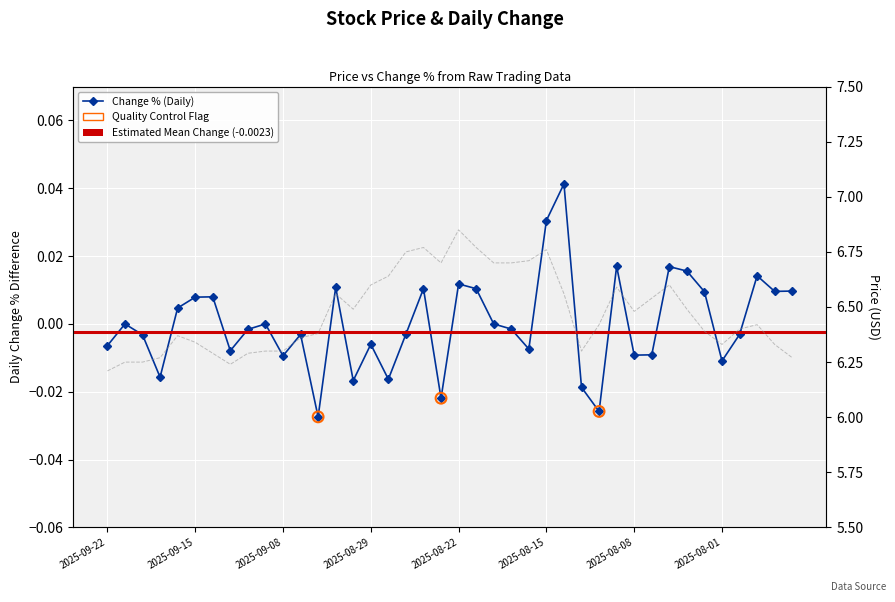

At how many categories does at least one series exceed 6?

40